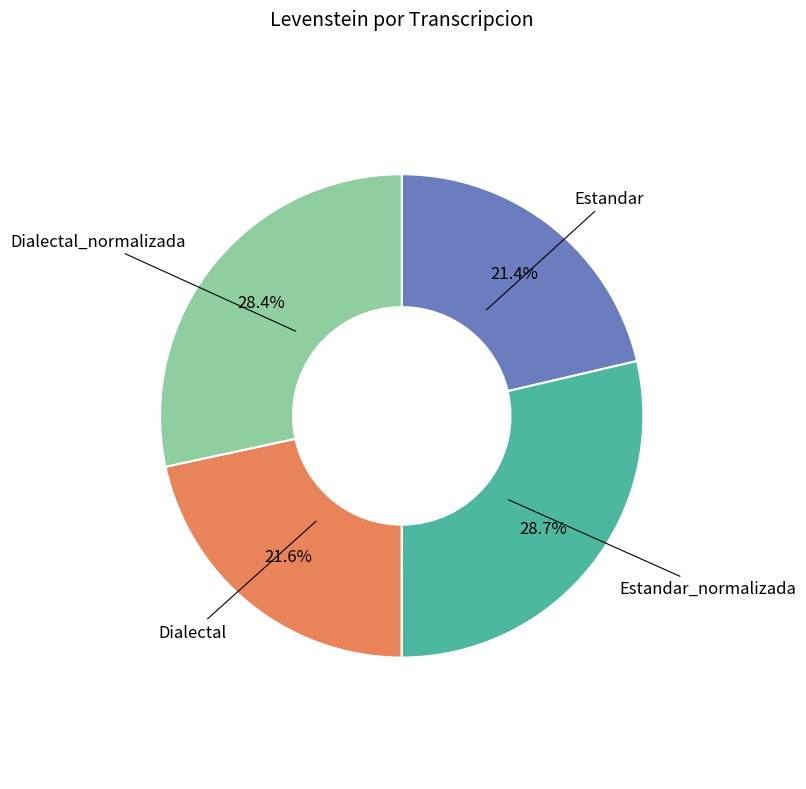

Is there any slice that represents more than half of the pie?

No